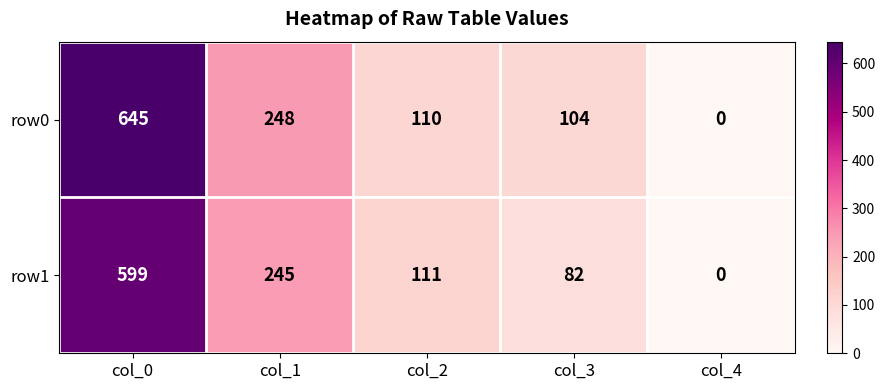

How many series are shown in this chart?

2